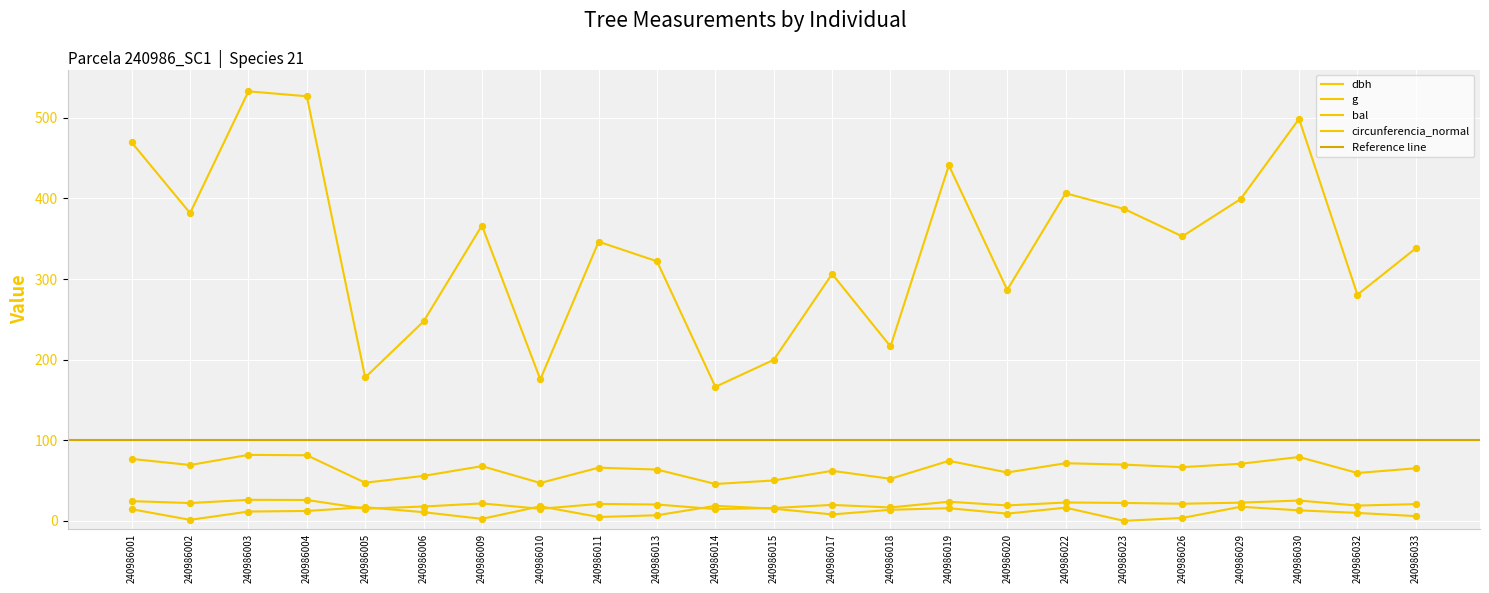

Which series contains the highest Y value?

g